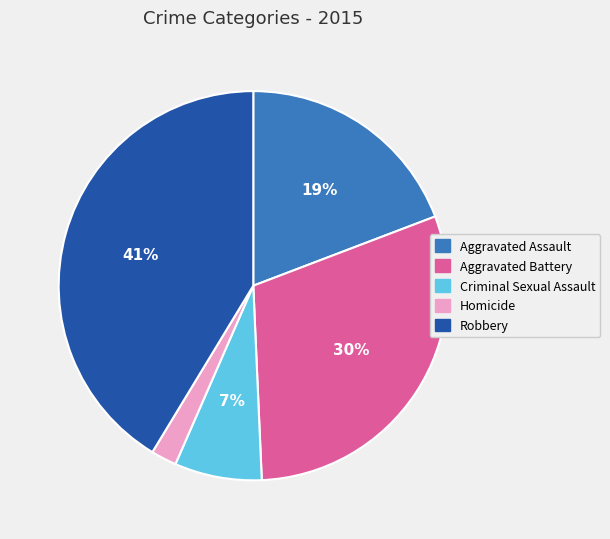

Rank the categories by value from lowest to highest.

Homicide, Criminal Sexual Assault, Aggravated Assault, Aggravated Battery, Robbery